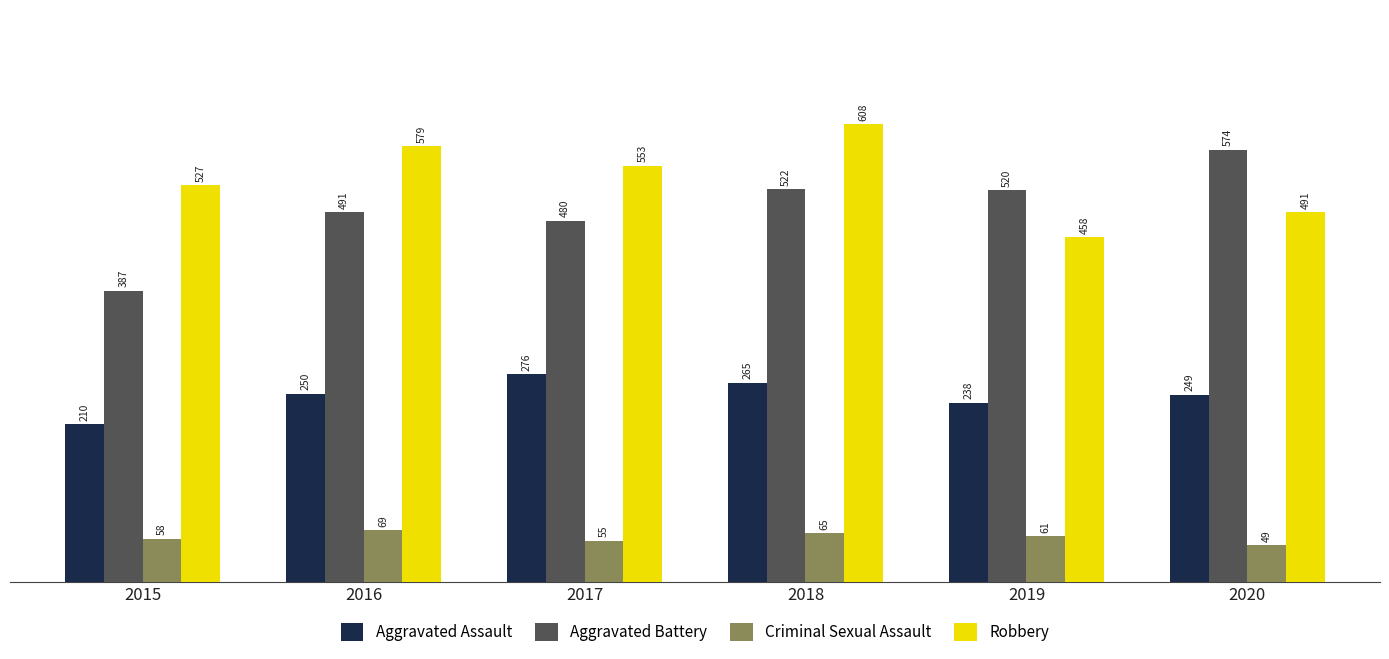

Rank the series by their maximum value, from lowest to highest.

Criminal Sexual Assault, Aggravated Assault, Aggravated Battery, Robbery